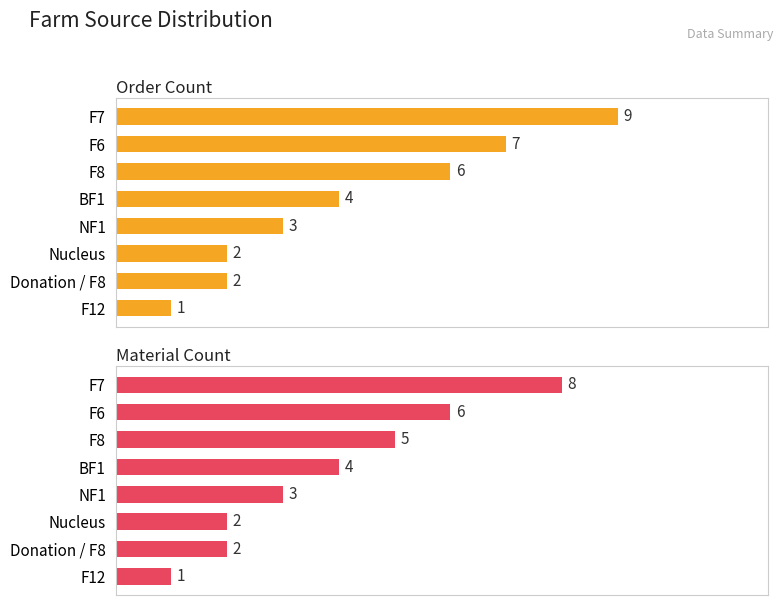

Does the chart contain stacked bars?

No